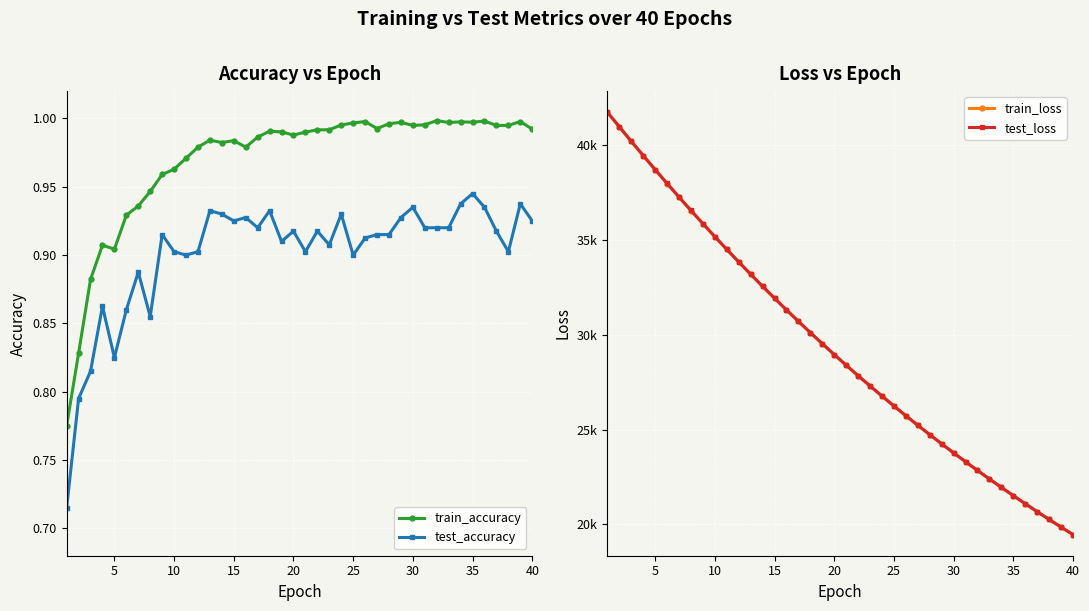

What is the sum of all train_accuracy values?

38.8